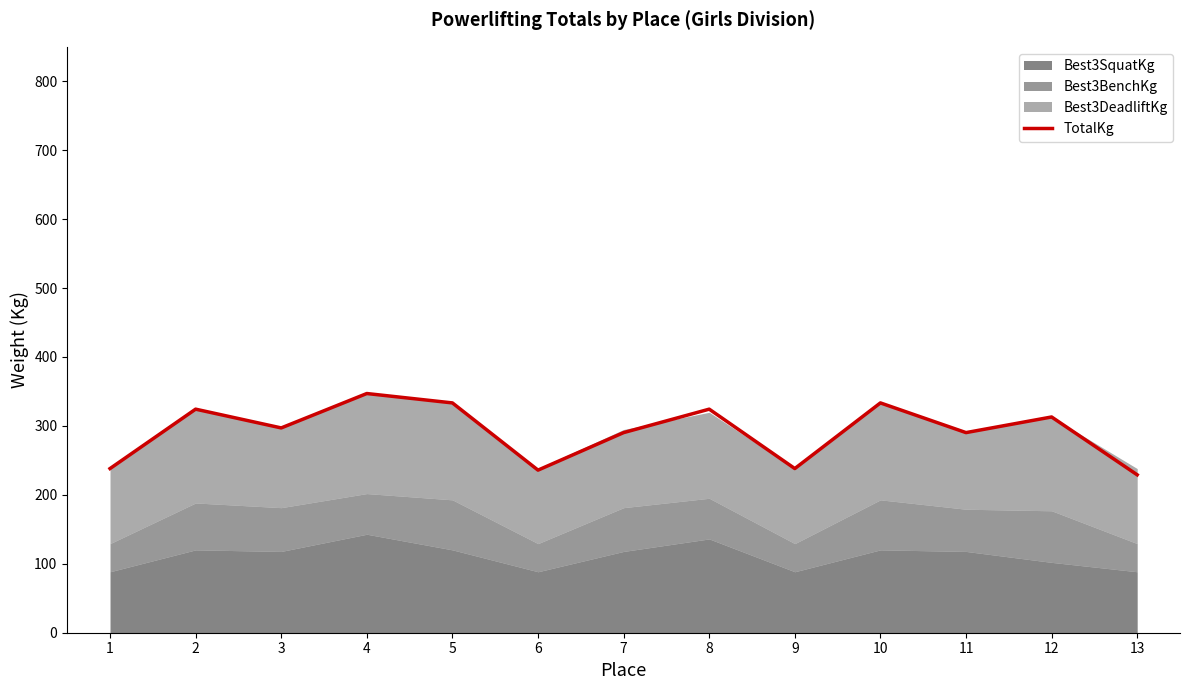

At which label does the data first exceed 297?

2